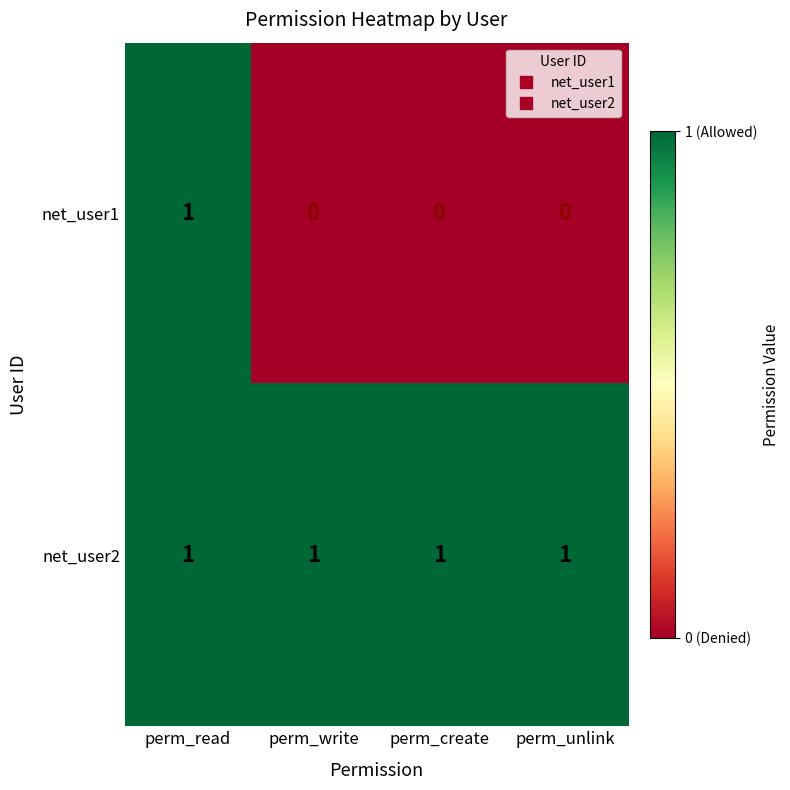

Reading left to right, list all the values displayed in this chart.

net_user1: perm_read=1	perm_write=0	perm_create=0	perm_unlink=0
net_user2: perm_read=1	perm_write=1	perm_create=1	perm_unlink=1